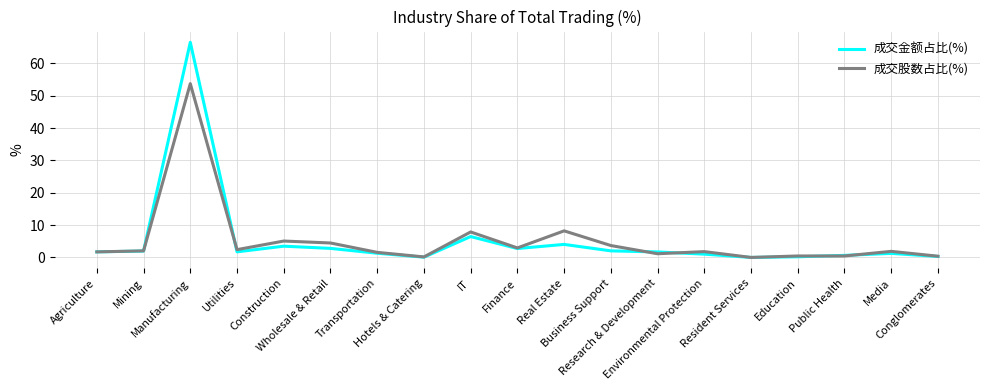

Rank the series by their maximum value, from lowest to highest.

成交股数占比(%), 成交金额占比(%)